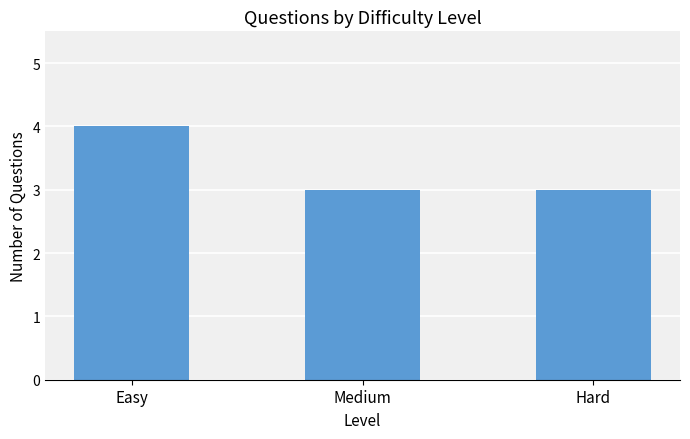

What is the value of the 3rd bar from the left?

3